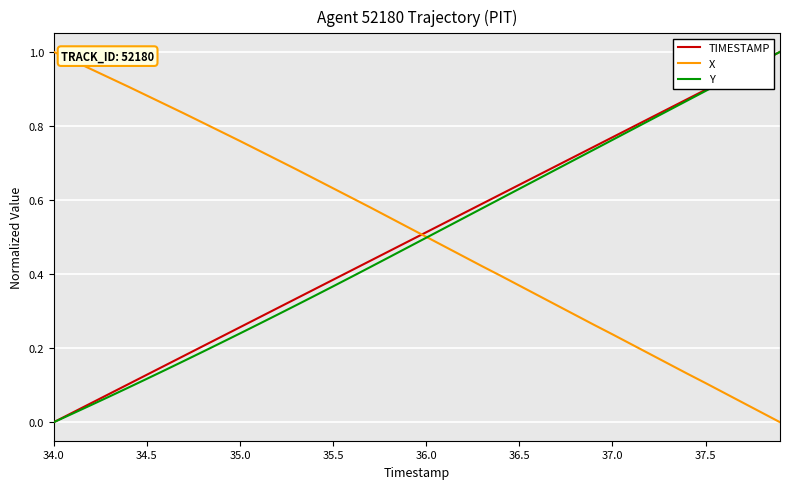

True or false: TIMESTAMP and X intersect in this chart.

True